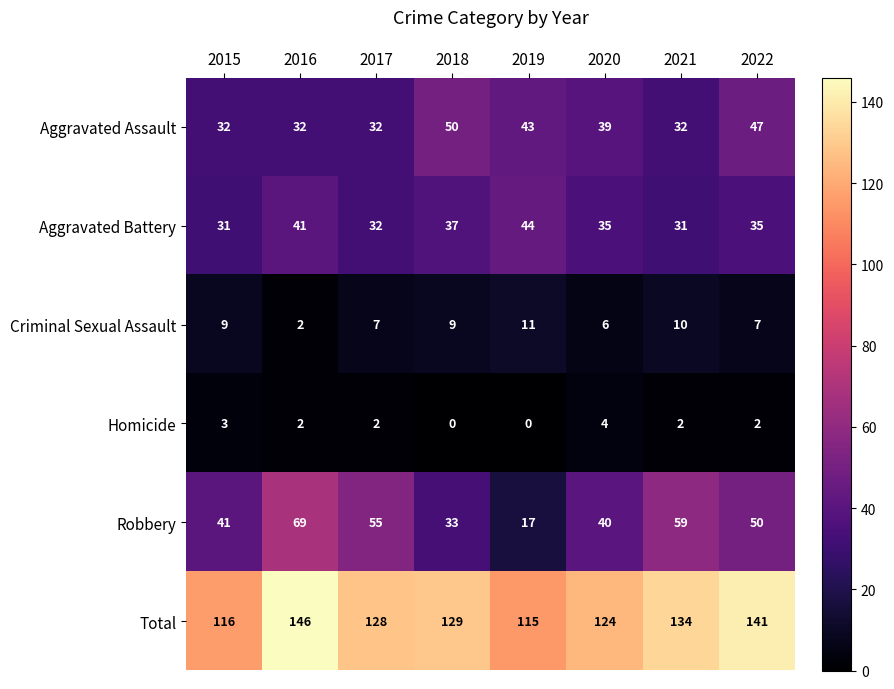

Where does the Aggravated Assault series first go above 39?

2018